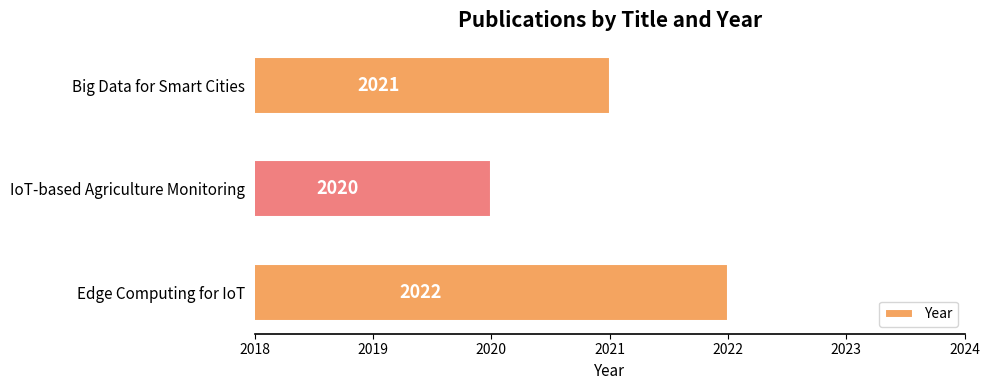

How many values are between 2020 and 2022?

3